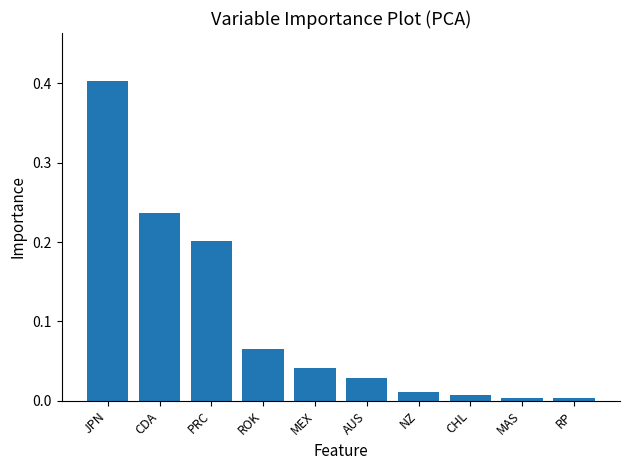

Is it true that the value at CDA is 0.1?

False